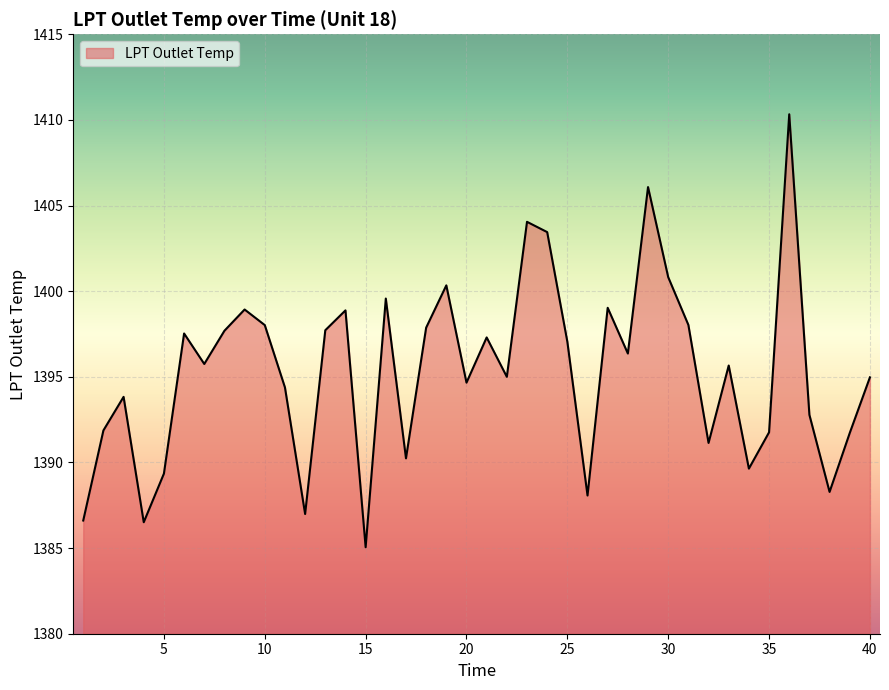

What is the maximum value shown in the chart?

1410.3